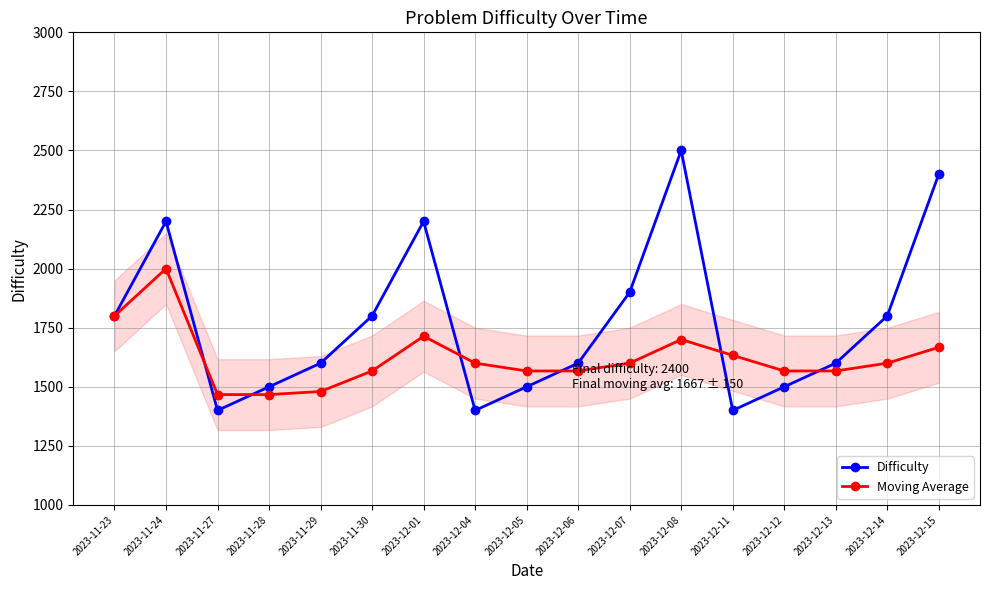

At which label is Difficulty closest to 1950?

2023-12-07